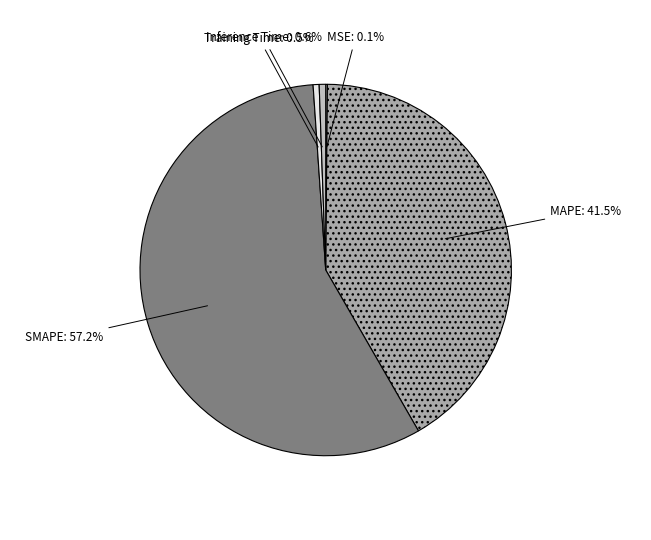

Between Inference Time and MAPE, which is larger?

MAPE